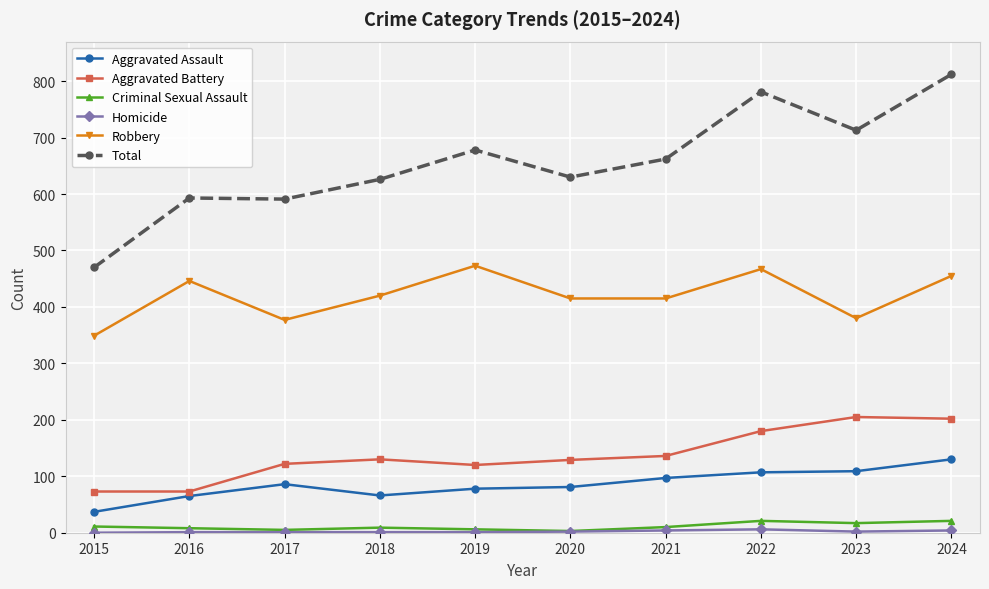

What is the value of the Aggravated Battery point at the 2nd from the left?

73